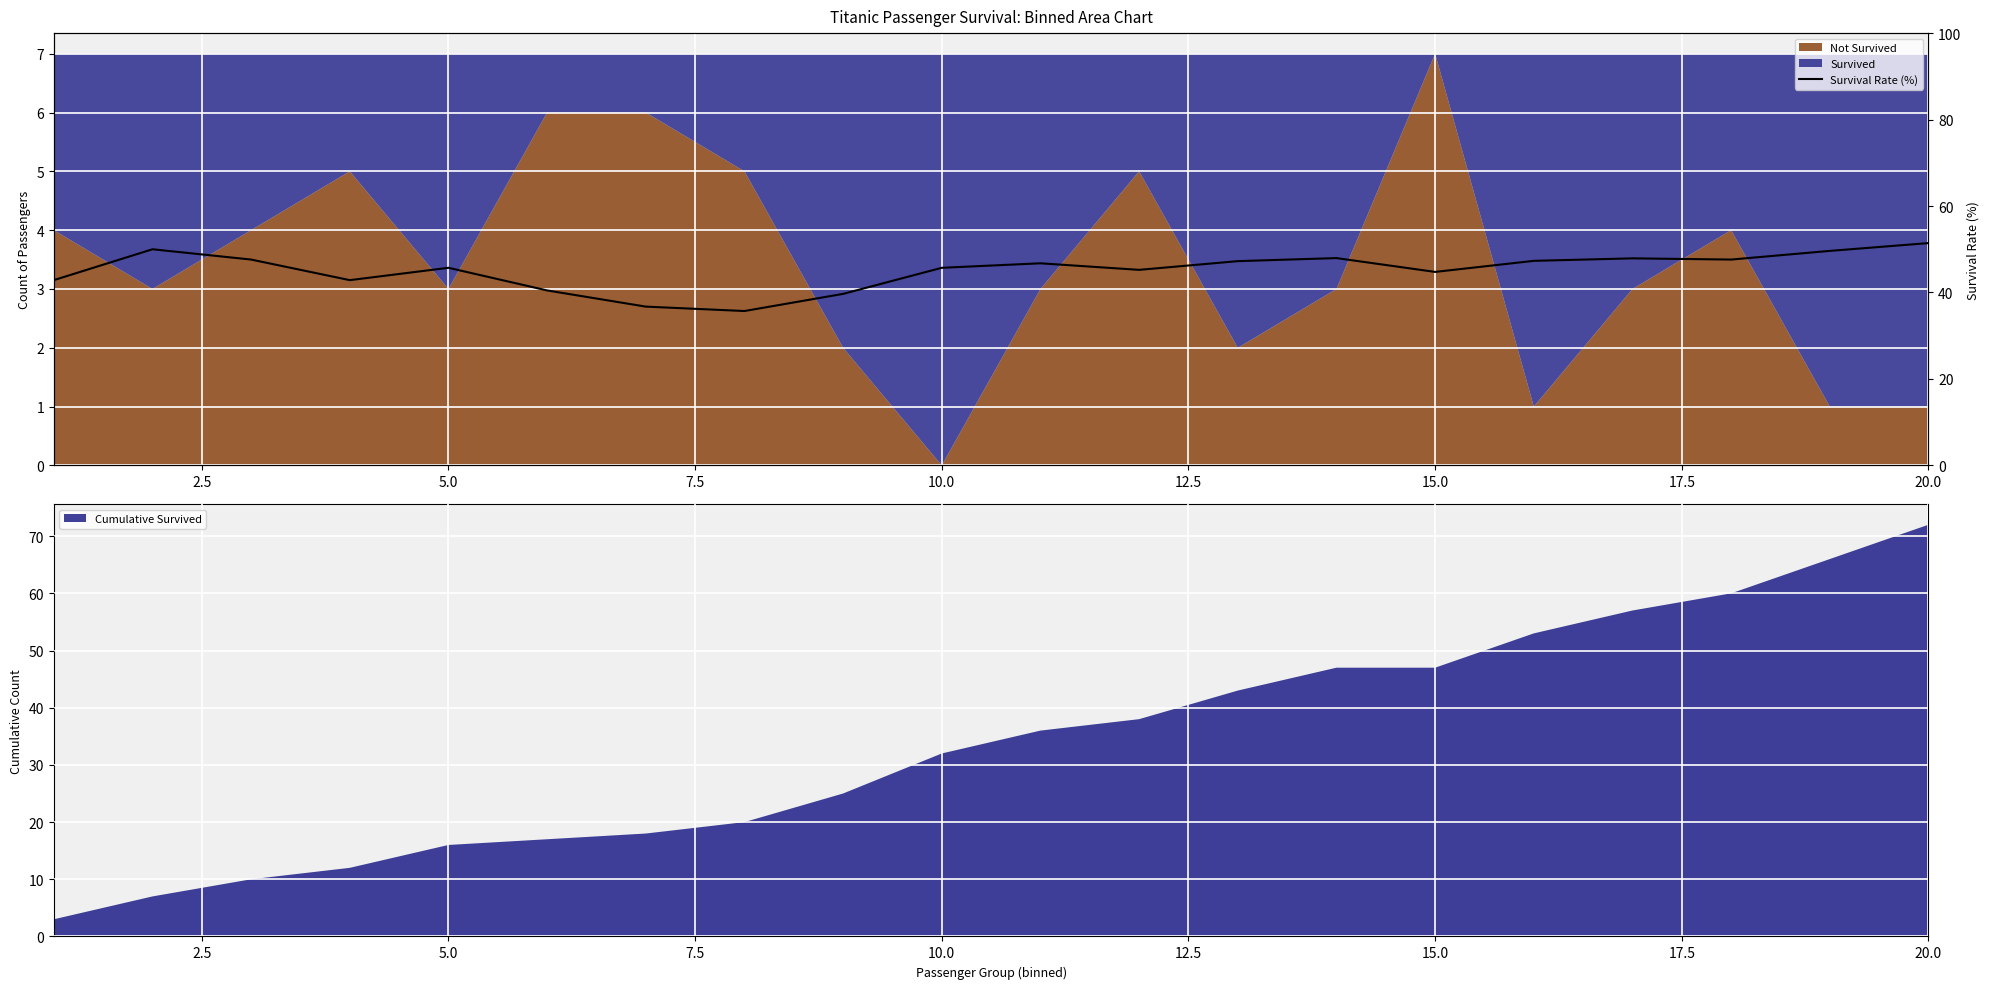

How many points are higher than both their immediate neighbors (excluding endpoints)?

5